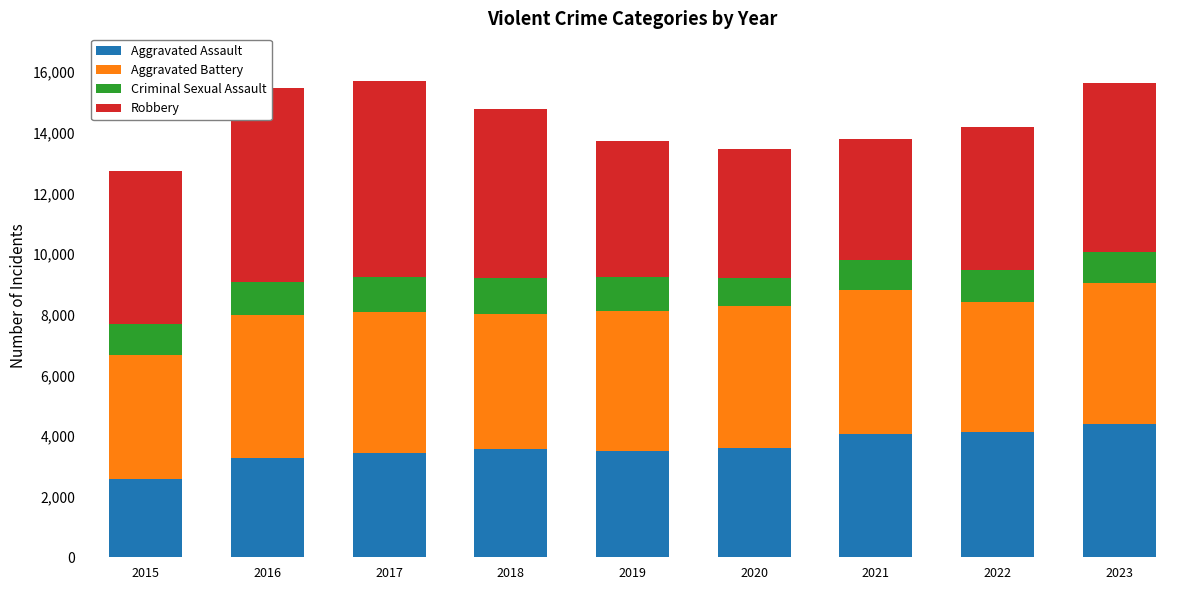

What are all the series names shown in the legend?

Aggravated Assault, Aggravated Battery, Criminal Sexual Assault, Robbery